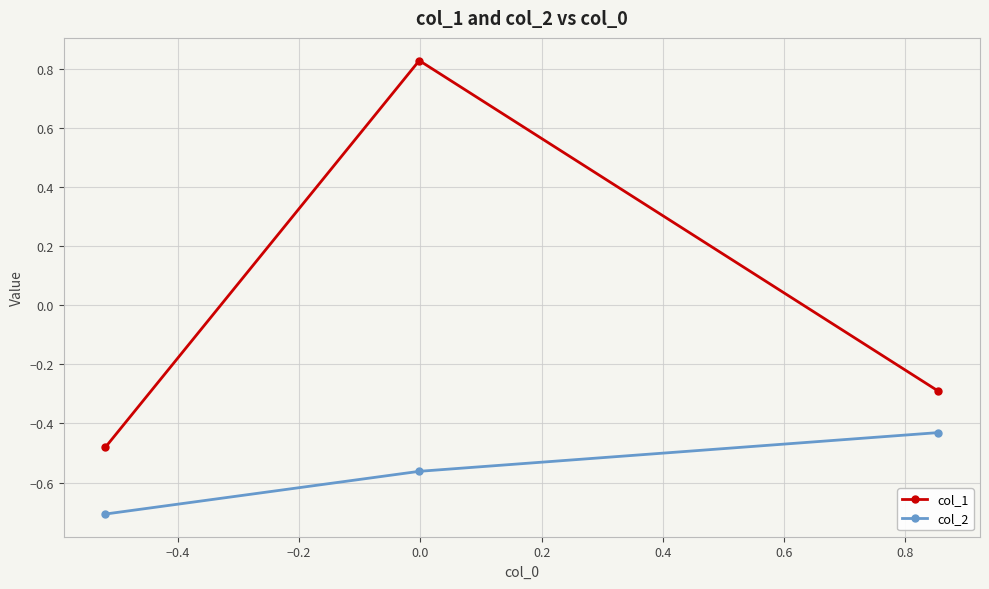

What is the smallest value displayed?

-0.7